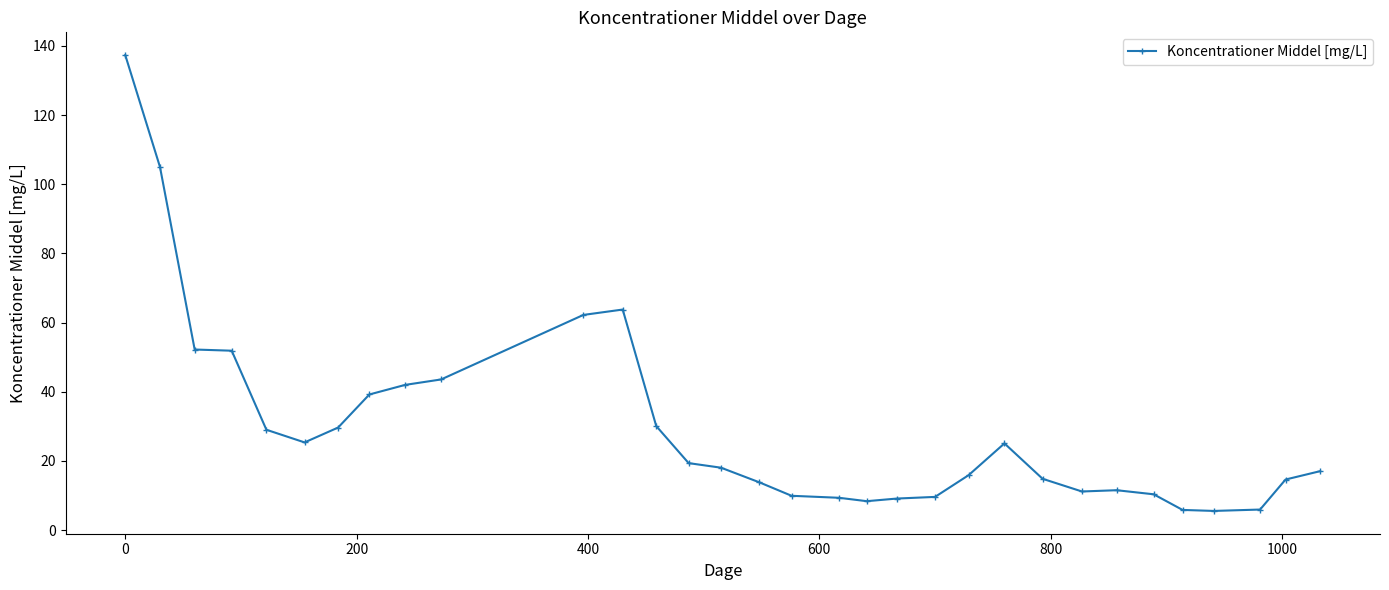

True or false: there are more than 0 points higher than both neighbors.

True